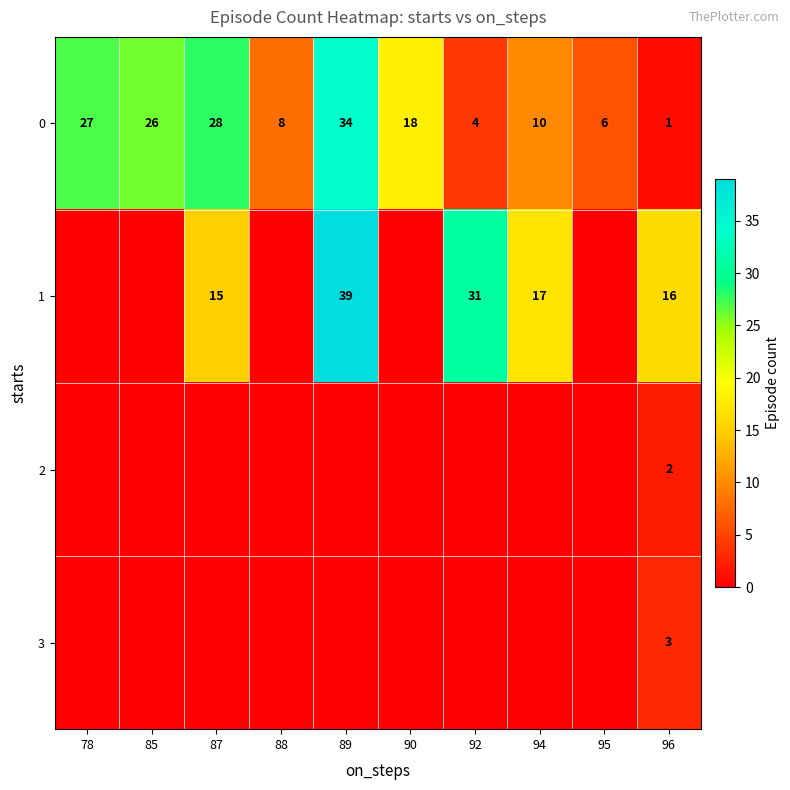

At which label does 0 reach its peak?

89